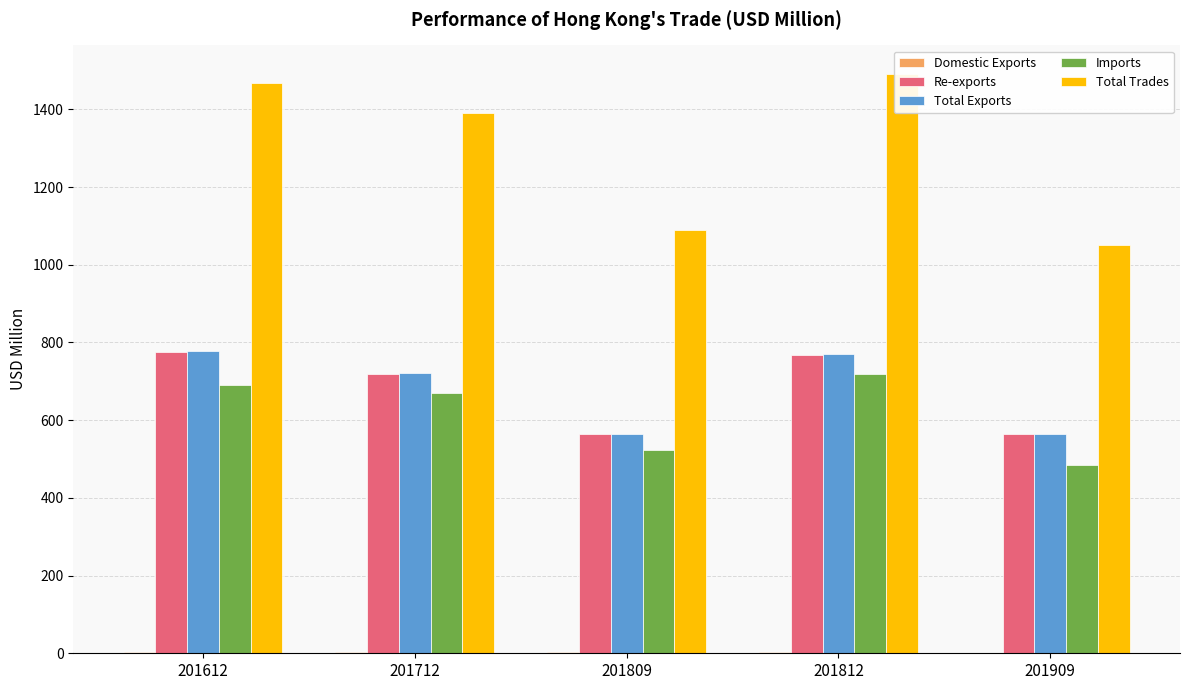

What are all the series names shown in the legend?

Domestic Exports, Re-exports, Total Exports, Imports, Total Trades